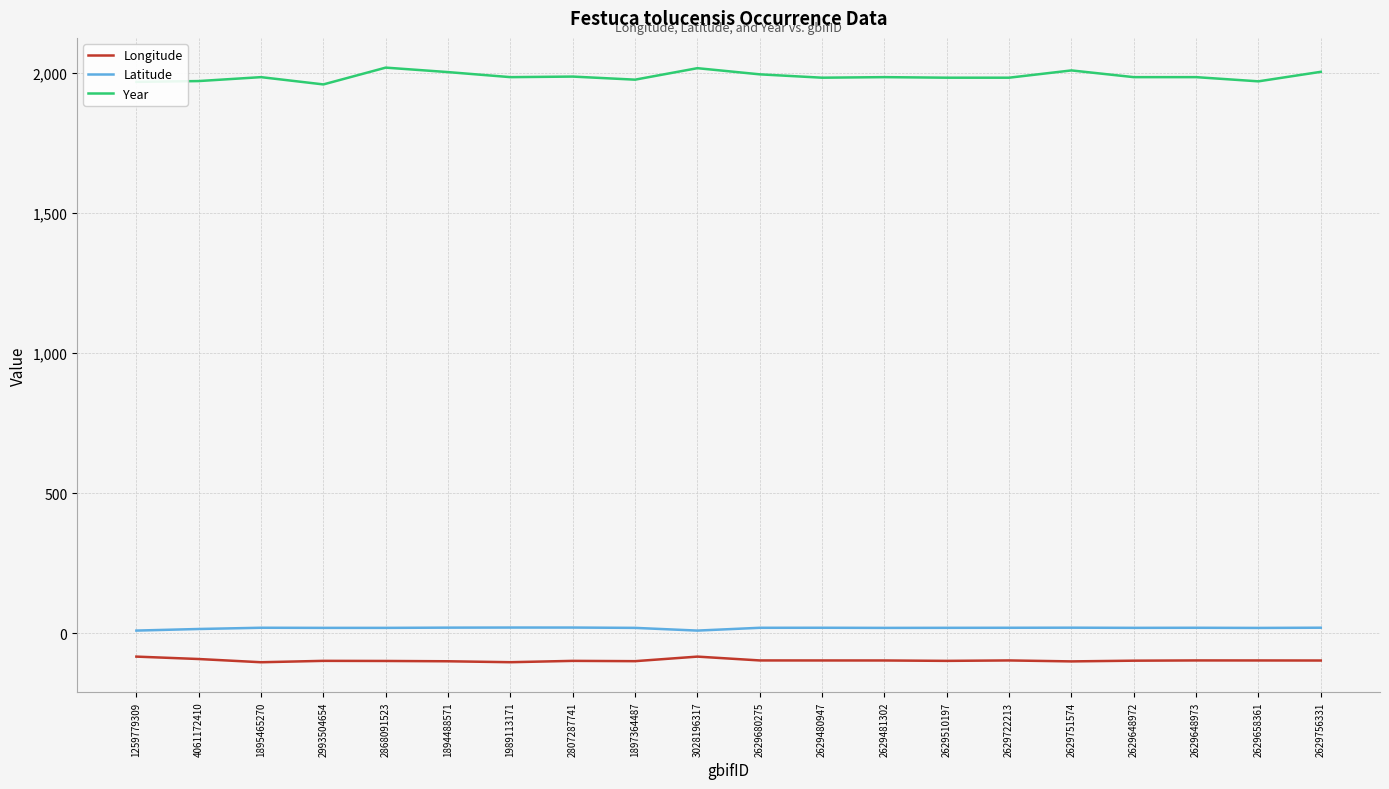

What is the average value of the Year series?

1988.6